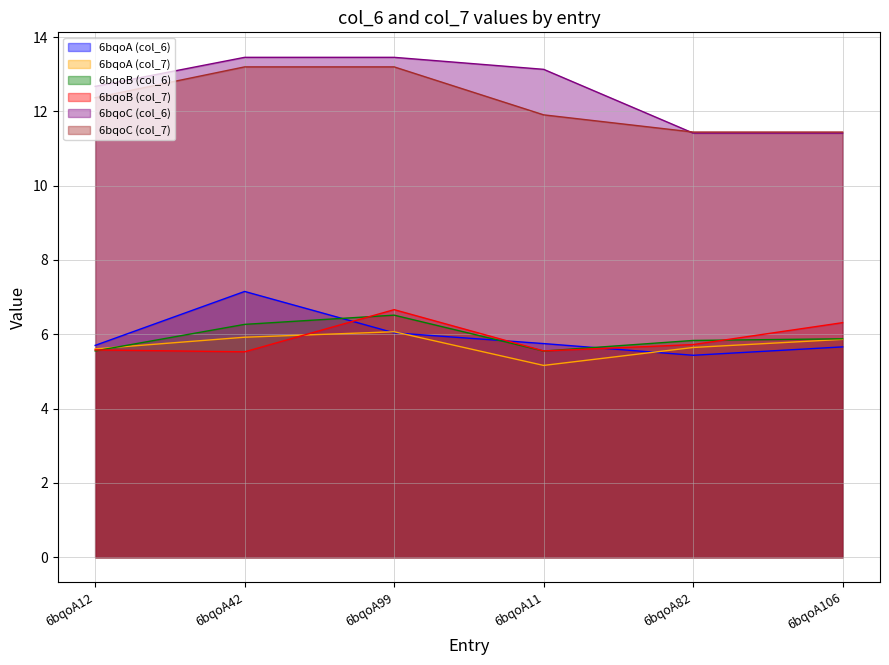

Between 6bqoA99 and 6bqoA106, which series saw the biggest shift?

6bqoC (col_6)